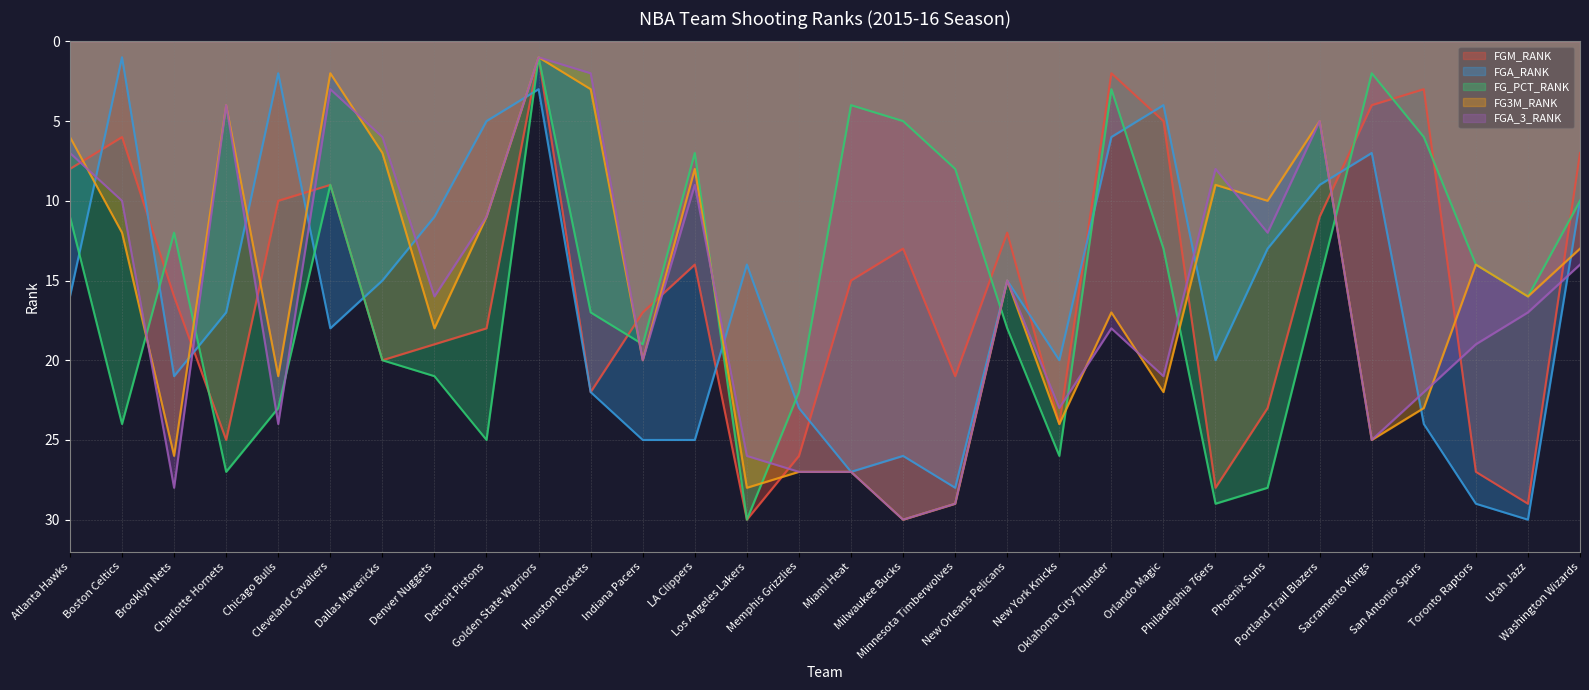

What is the label of the 17th point from the right?

Los Angeles Lakers